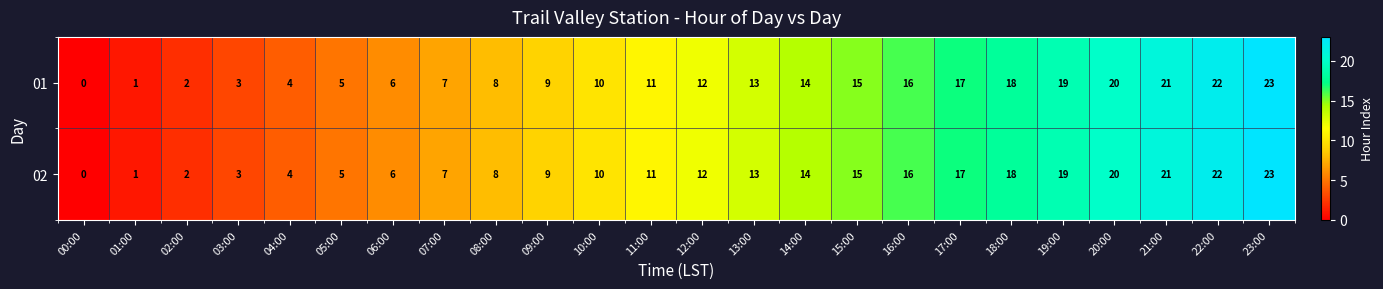

Rank the categories by 02 value from highest to lowest.

23:00, 22:00, 21:00, 20:00, 19:00, 18:00, 17:00, 16:00, 15:00, 14:00, 13:00, 12:00, 11:00, 10:00, 09:00, 08:00, 07:00, 06:00, 05:00, 04:00, 03:00, 02:00, 01:00, 00:00